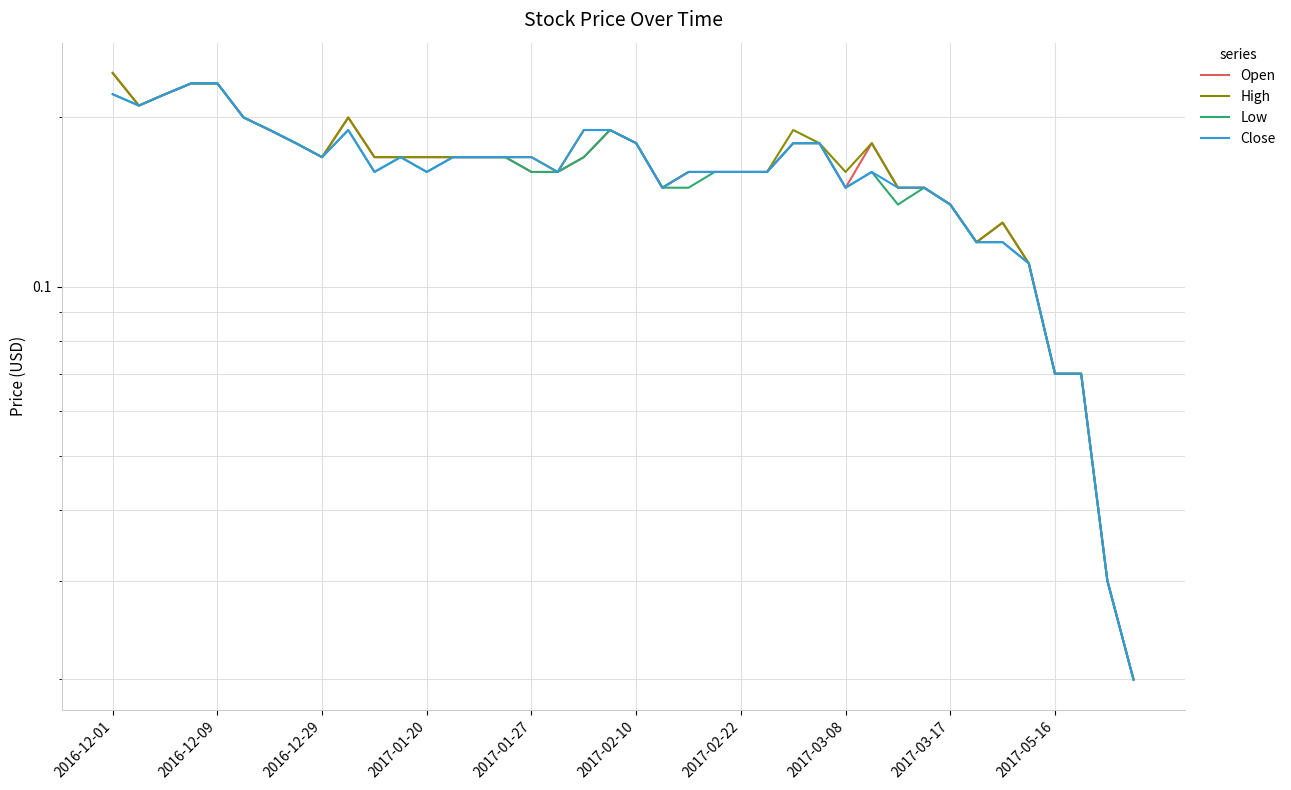

What is the average value of the Low series?

0.2